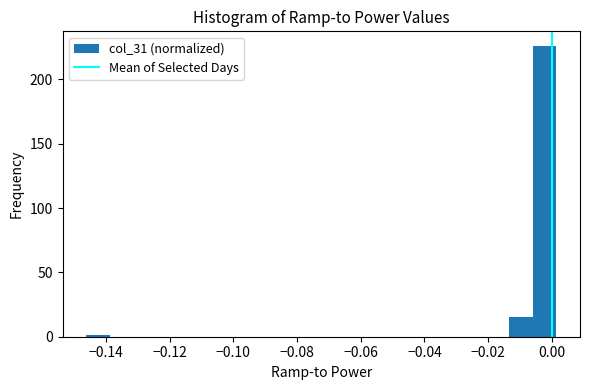

Around what value on the x-axis is the tallest bar? Give the approximate position of its centre, as read against the axis.

-0.002